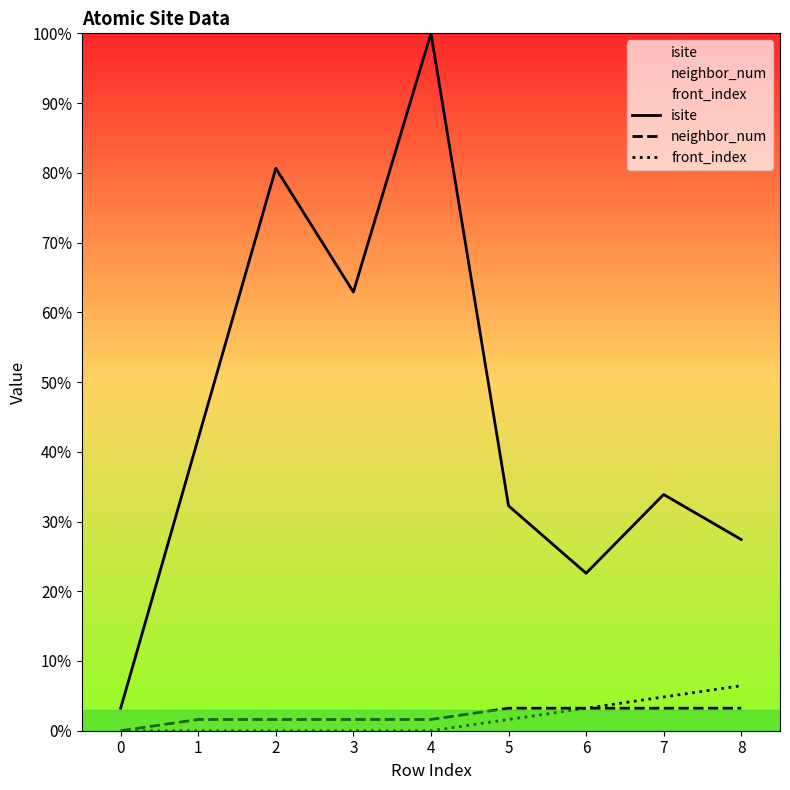

What is the sum of the front_index values at 4 and 8?

6.5